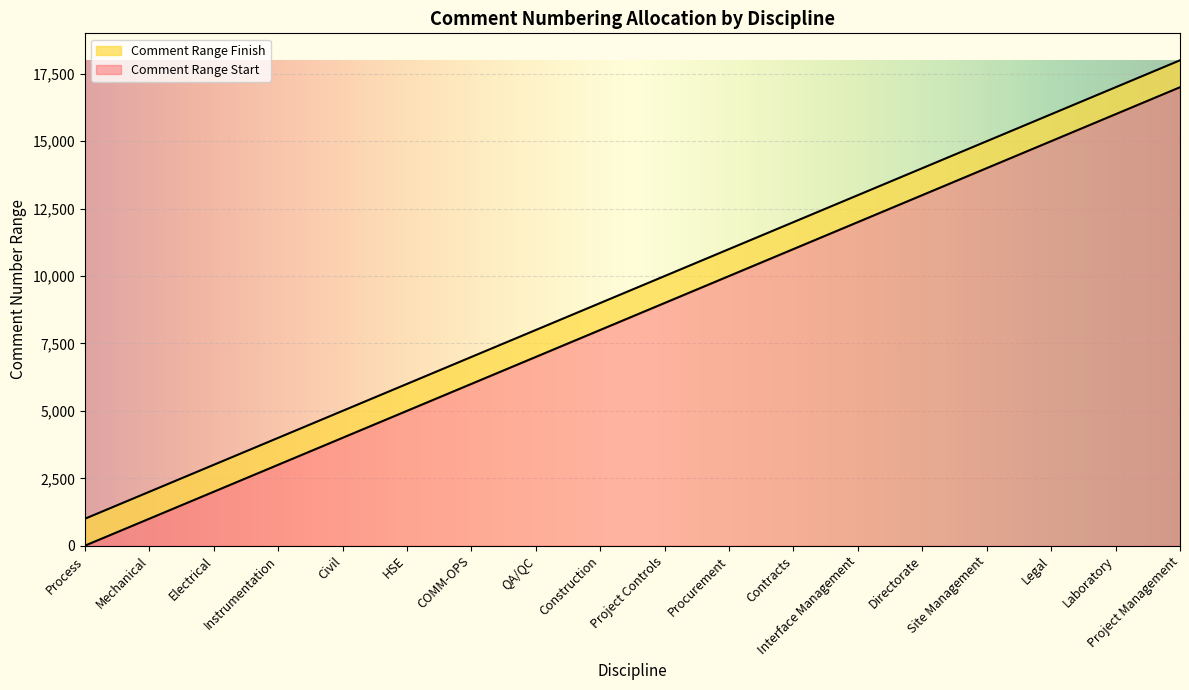

What value does the Comment Range Start series have at QA/QC, to the nearest 100?

7000